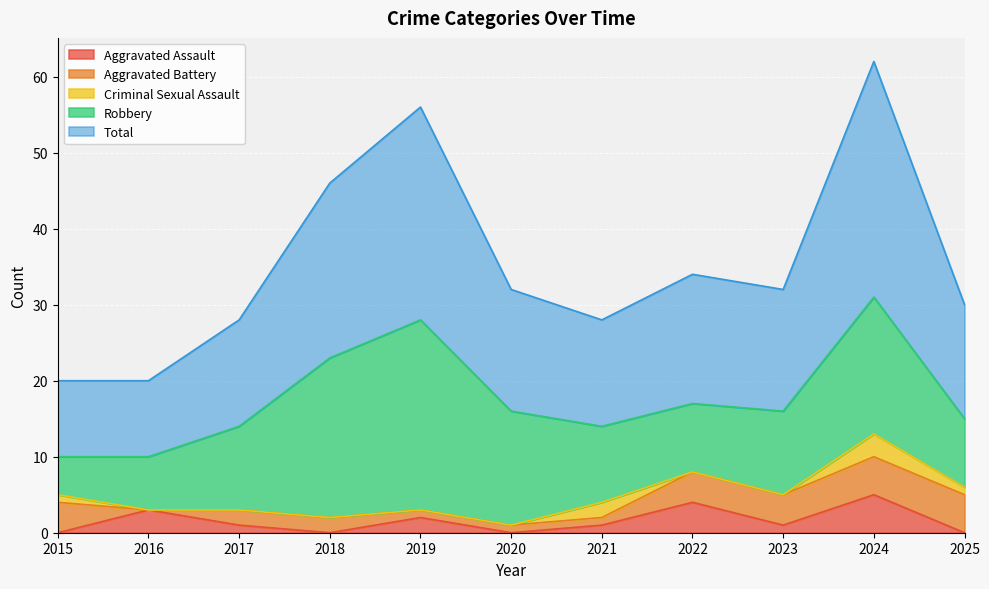

Is the value of Robbery at 2019 greater than the value of Criminal Sexual Assault at 2024?

Yes